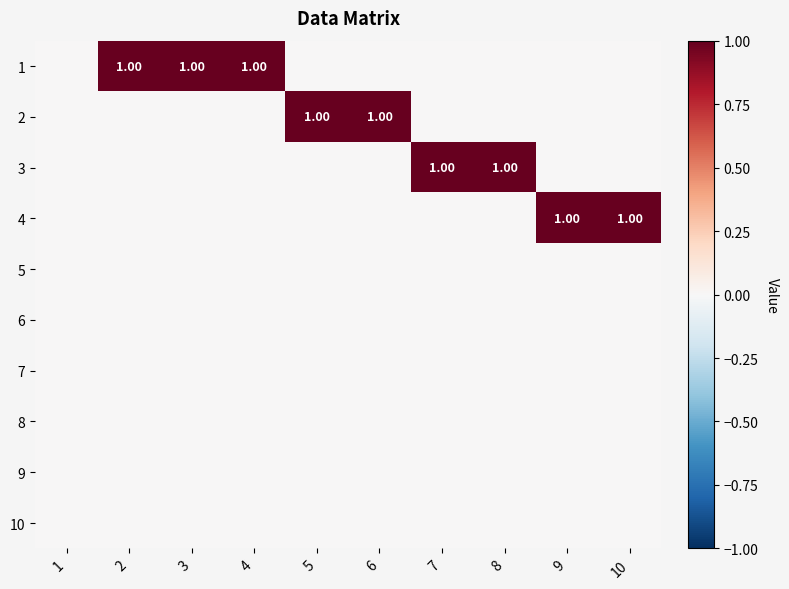

True or false: 7 has a value of 0 at 10.

True